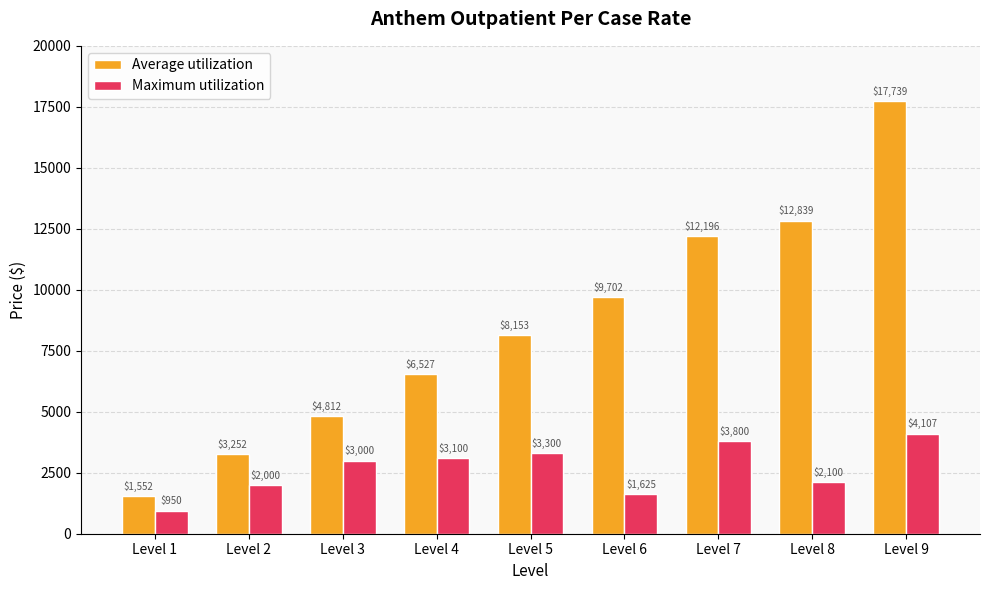

Reading right to left, transcribe all the data shown in this chart.

Average utilization: 17739	12839	12196	9702	8153	6527	4812	3252	1552
Maximum utilization: 4107	2100	3800	1625	3300	3100	3000	2000	950